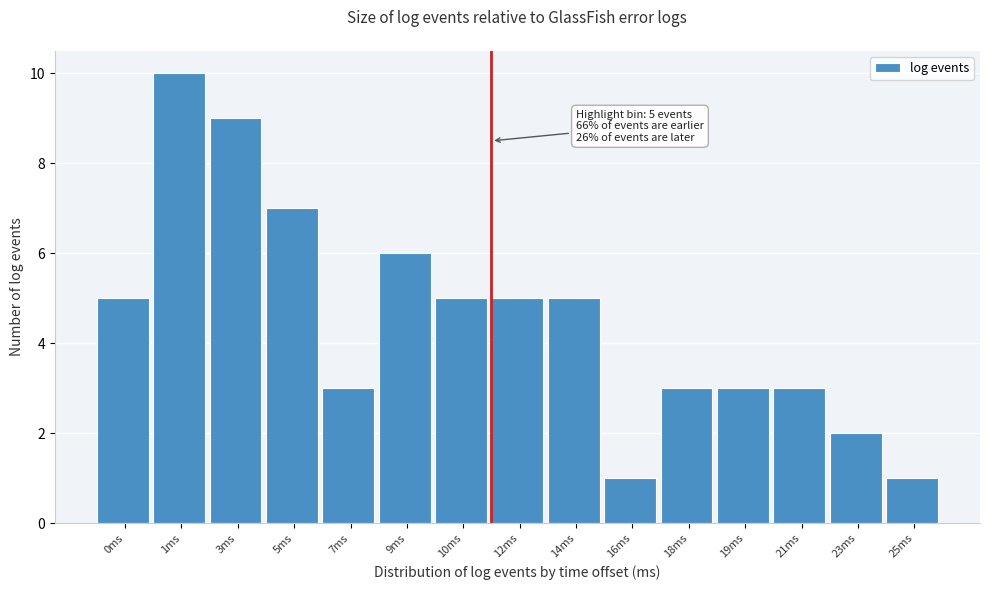

Reading right to left, what are all the values shown in this chart?

1	2	3	3	3	1	5	5	5	6	3	7	9	10	5